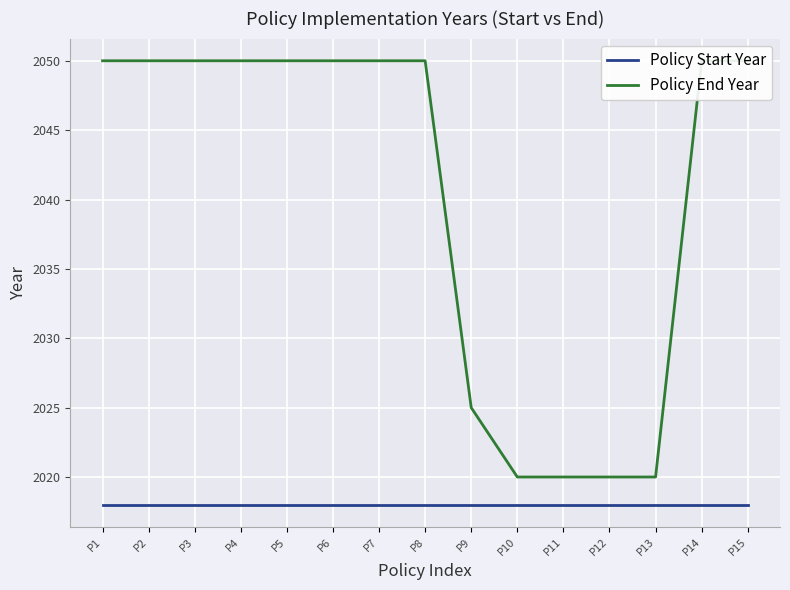

List the series in order of their peak value, lowest first.

Policy Start Year, Policy End Year